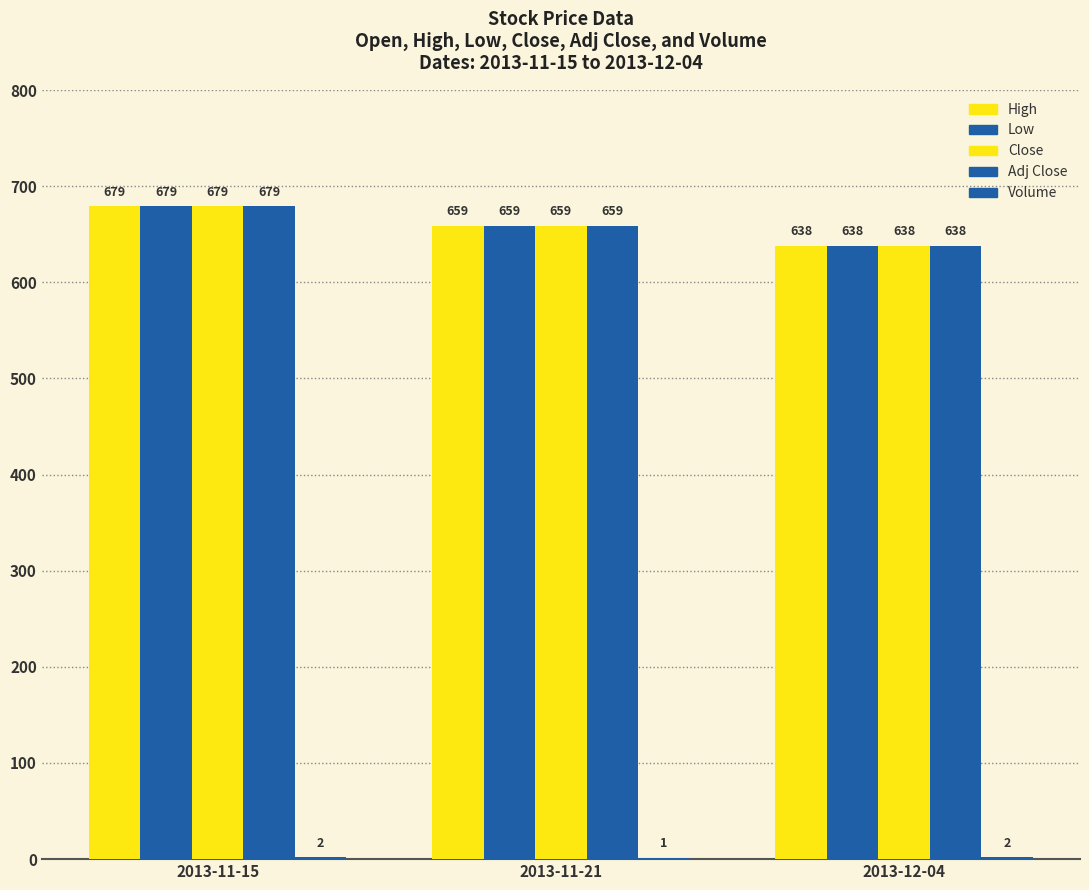

Which series changed the most between 2013-11-15 and 2013-11-21?

High